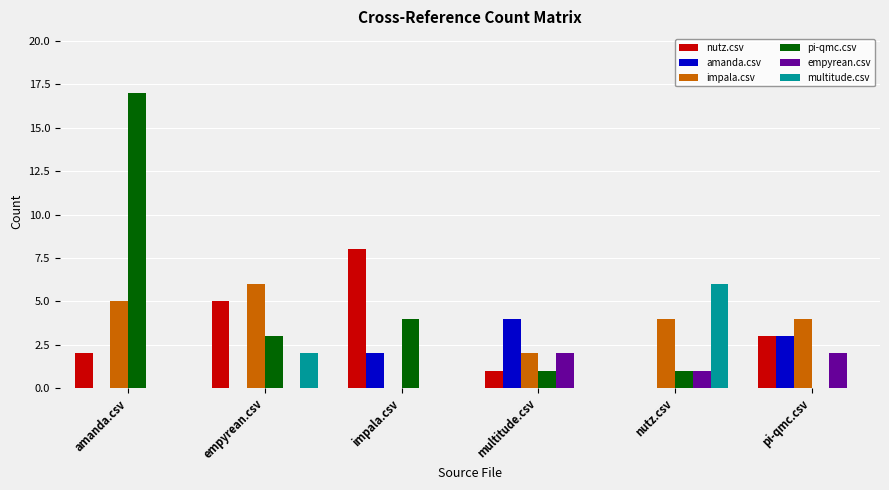

What is the average value of the empyrean.csv series?

1